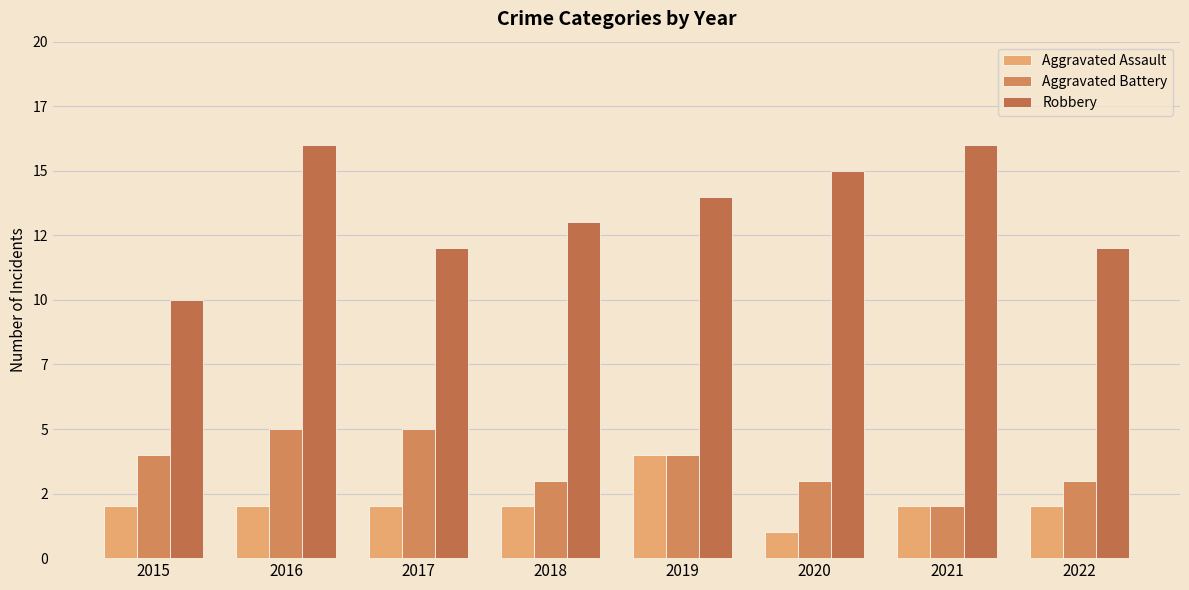

Does the chart contain stacked bars?

No